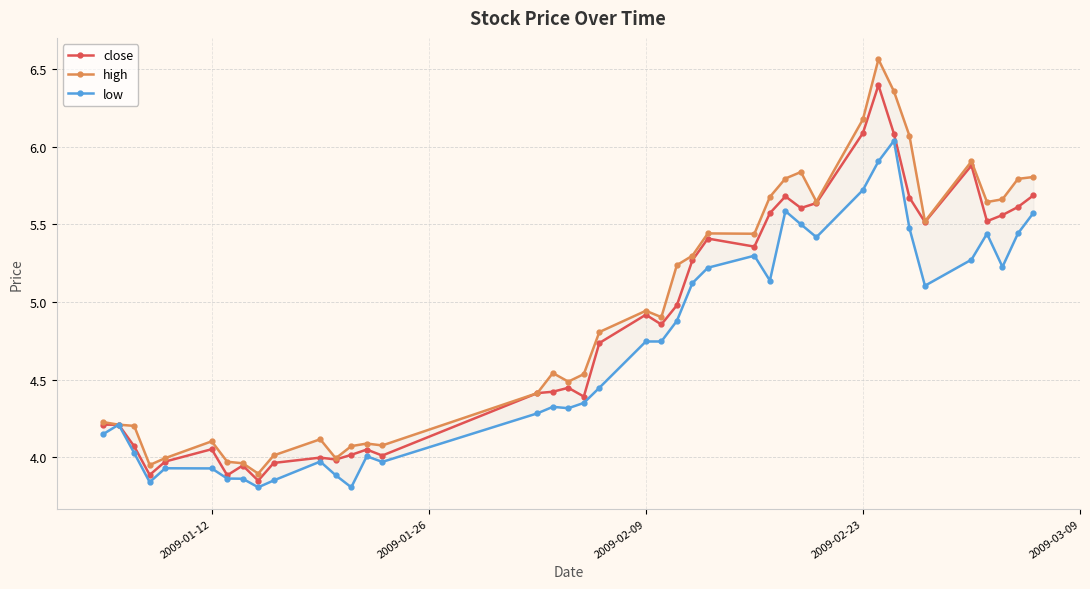

True or false: close has more than 2 points higher than both neighbors.

True